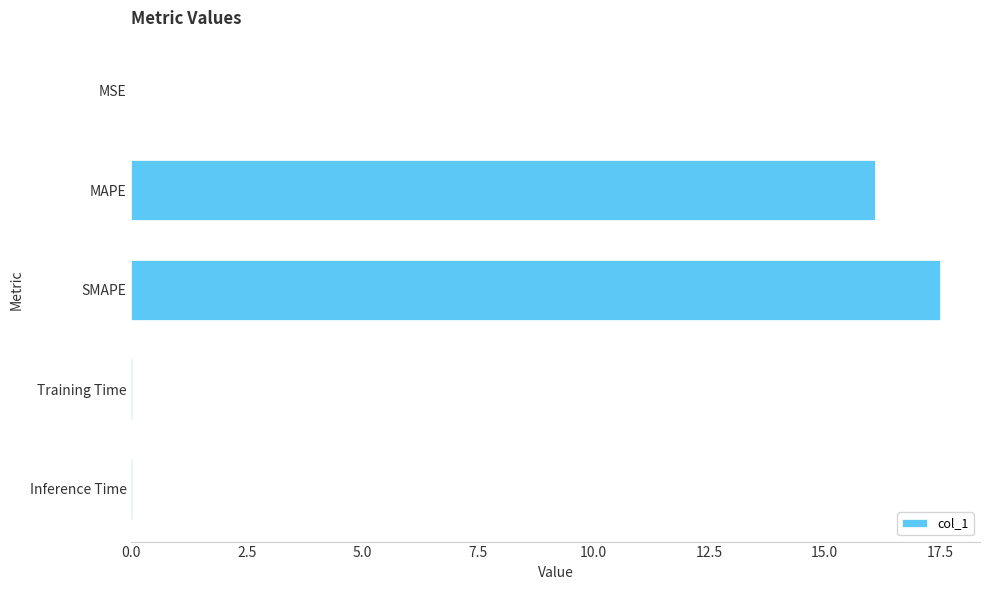

The value at Training Time is 0.0. True or false?

True